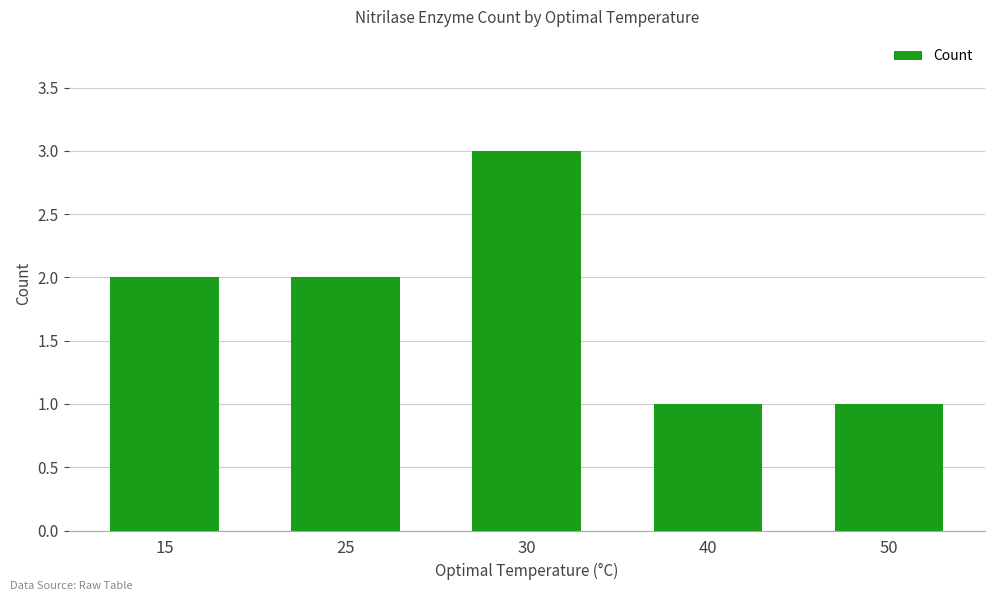

The chart shows a value of 1 at 30. True or false?

False